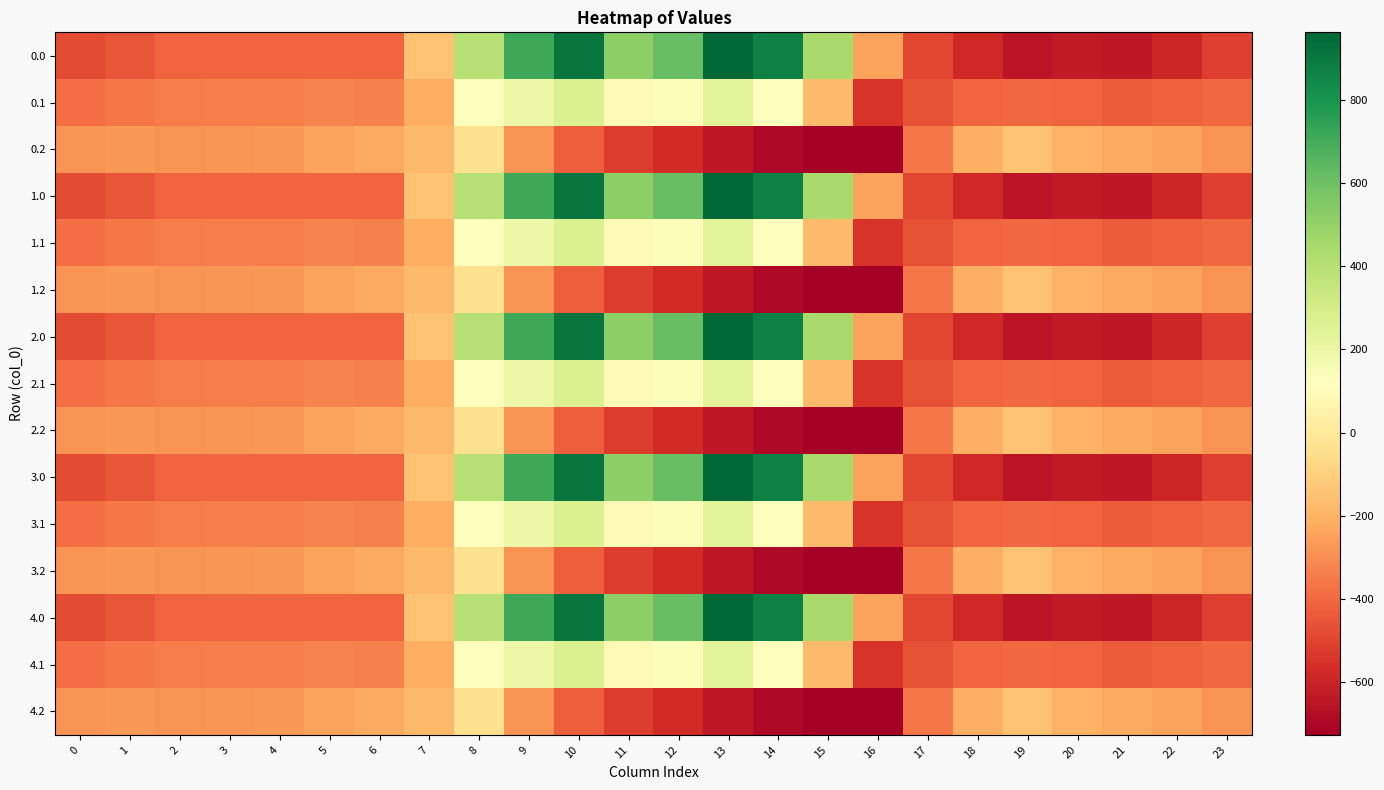

Which has a higher value, 16 or 23?

16